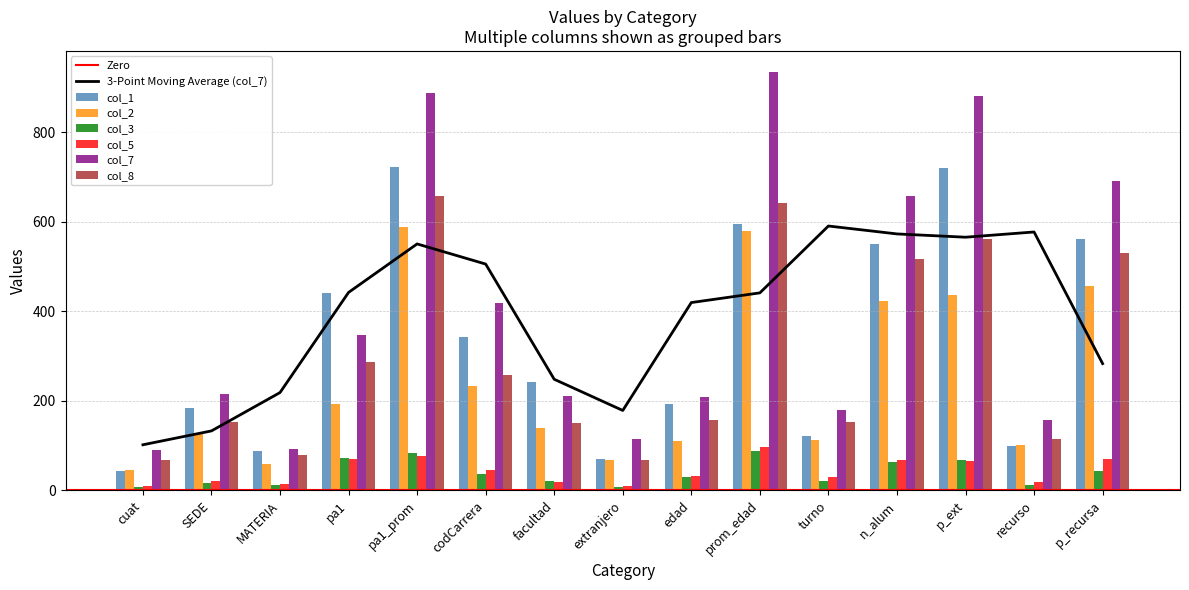

Which category has the highest value in the col_3 series?

prom_edad